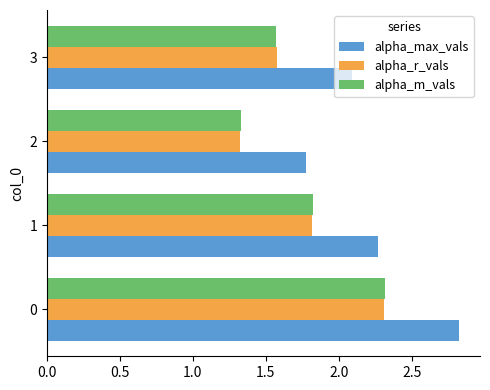

Which label corresponds to the smallest value in the chart?

2